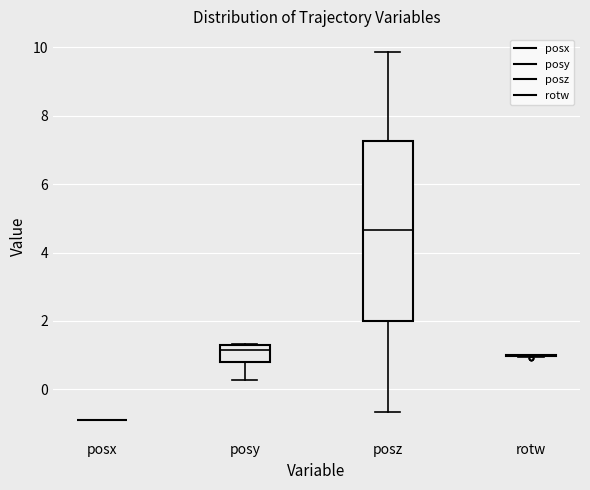

Reading left to right, read every box against the y-axis: the position of its median line, the range the box covers, and the ends of its whiskers. The values are not printed on the chart, so give them approximately, as read against the axis.

posx: box collapsed to a line at -0.8, whiskers -0.8 to -0.8
posy: median 1.2, box 0.8 to 1.4, whiskers 0.2 to 1.4
posz: median 4.6, box 2.0 to 7.2, whiskers -0.6 to 9.8
rotw: box collapsed to a line at 1.0, whiskers 1.0 to 1.0